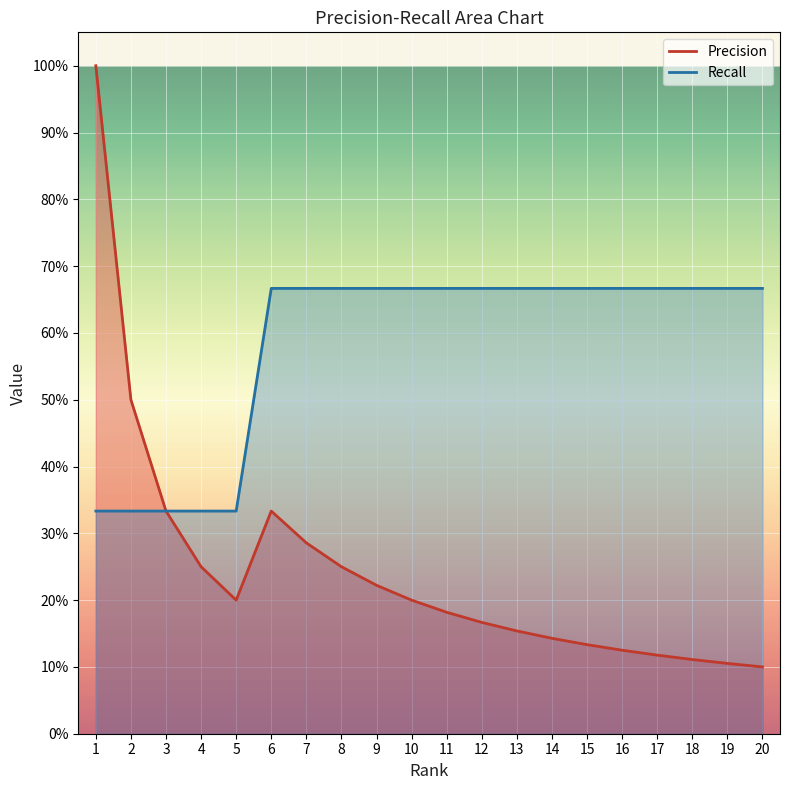

The Precision series shows 1.0 at 1. True or false?

True